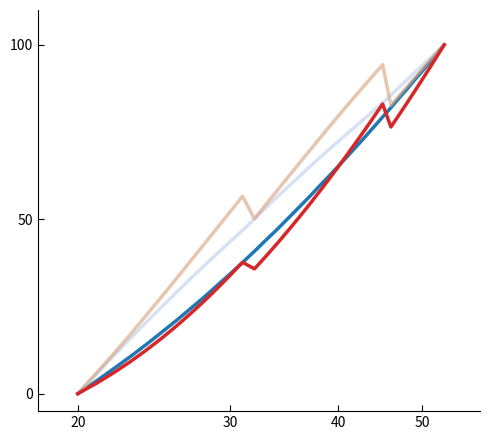

What is the greatest value displayed?

100.0